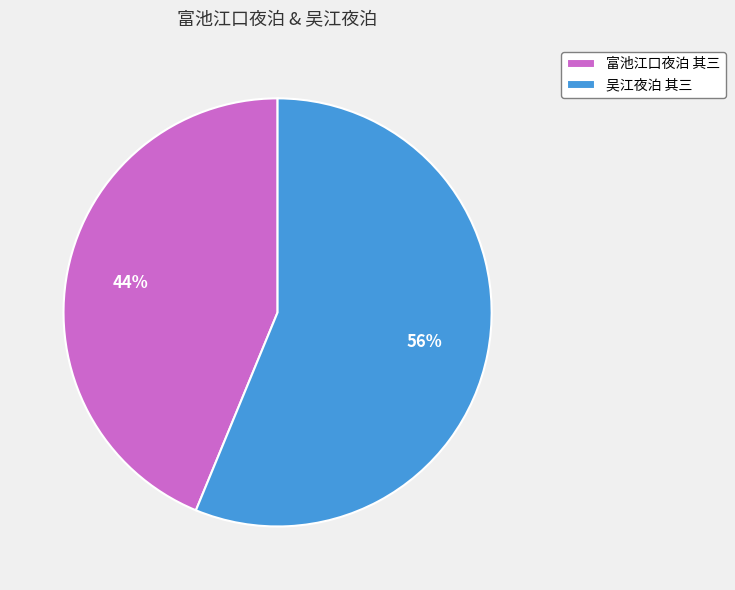

Is the sum of 吴江夜泊 其三 and 富池江口夜泊 其三 greater than half?

Yes